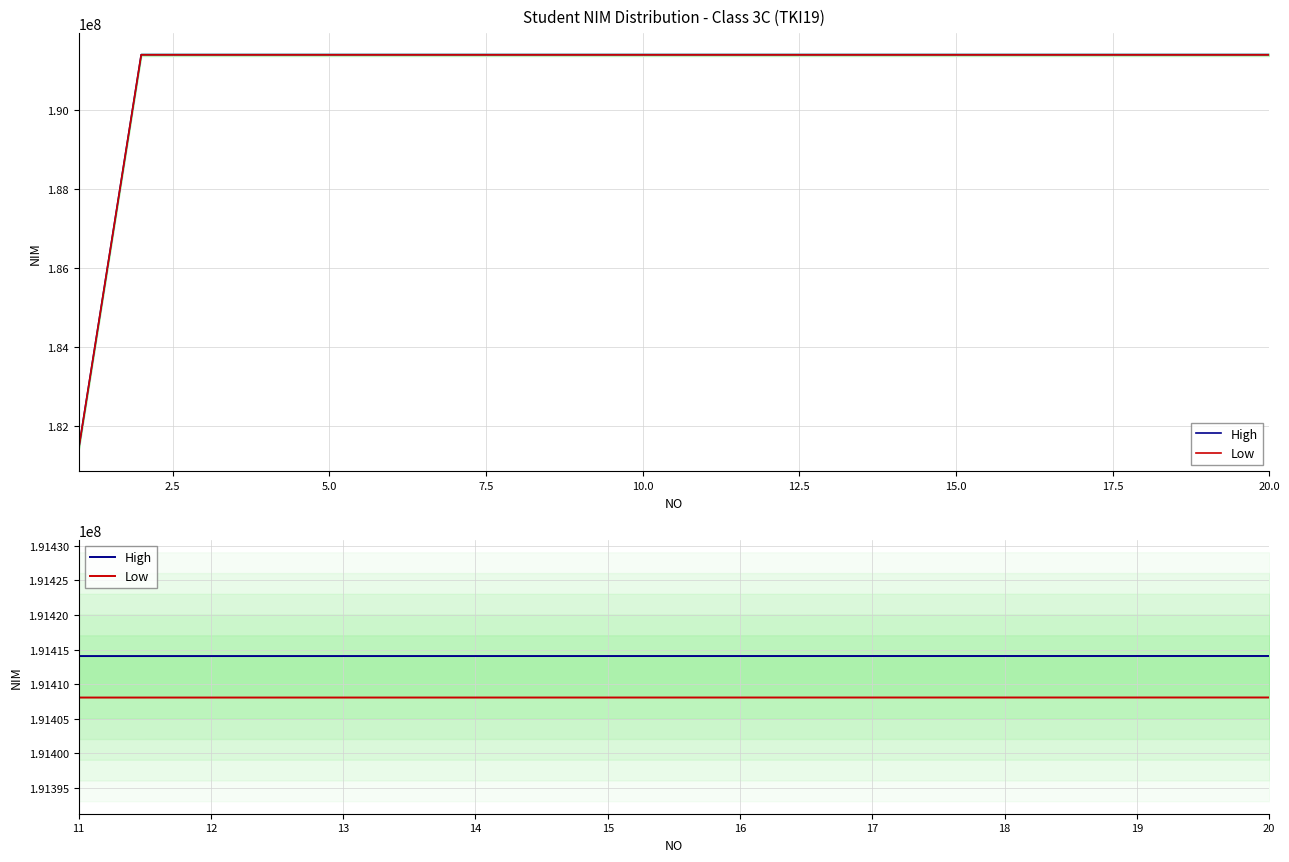

At which label does Low first exceed 191408079?

17